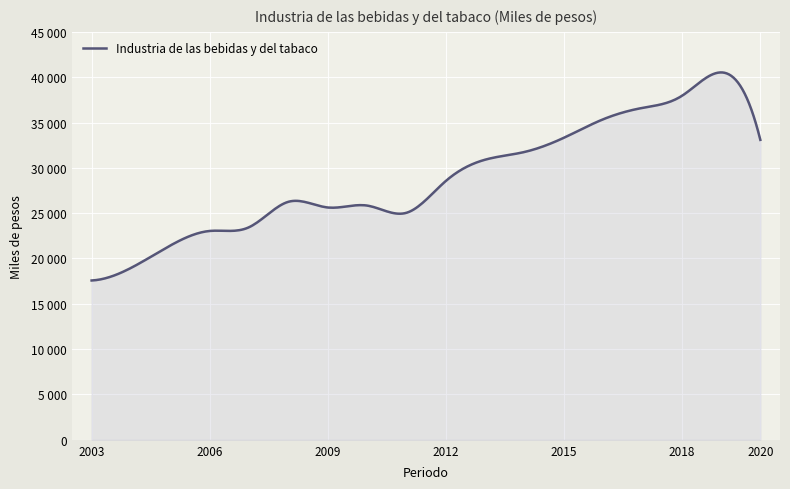

Where is the first local maximum?

2008